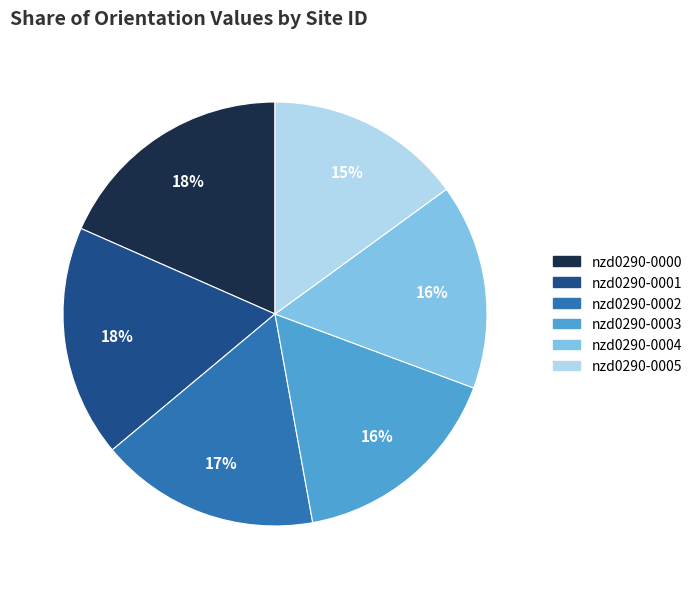

How many slices are in this pie chart?

6